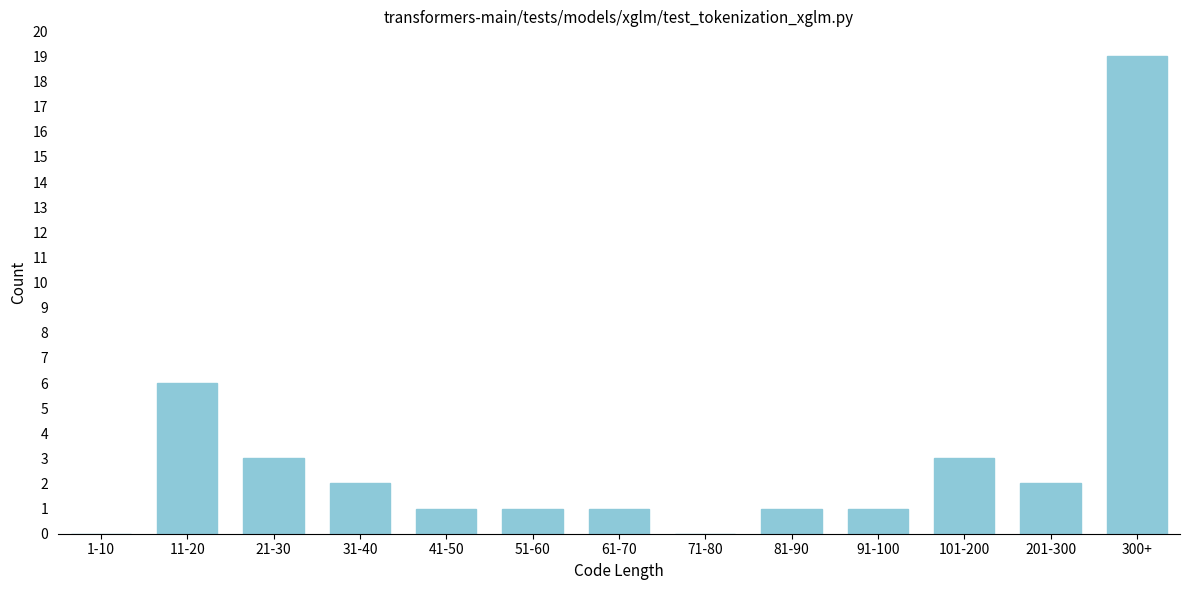

Reading right to left, extract all data points from this chart.

300+=19	201-300=2	101-200=3	91-100=1	81-90=1	71-80=0	61-70=1	51-60=1	41-50=1	31-40=2	21-30=3	11-20=6	1-10=0